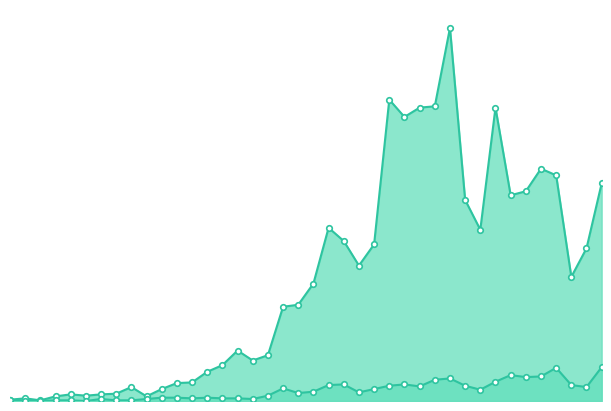

What is the difference between the maximum and second lowest values in the confirmed series?

560